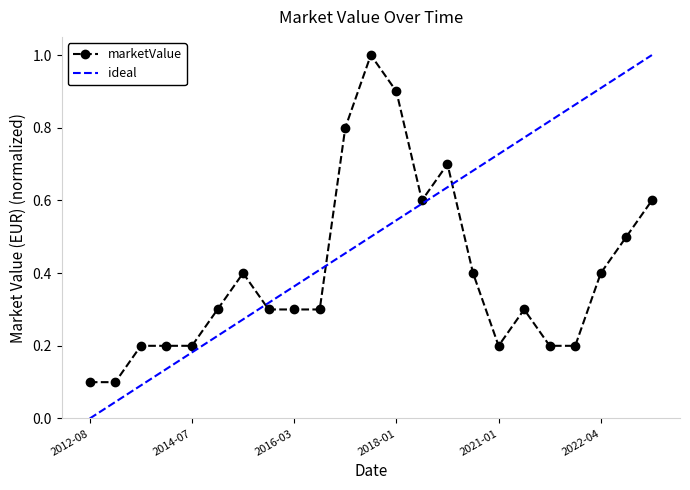

The value of marketValue at 2021-01 is 0.2. True or false?

True